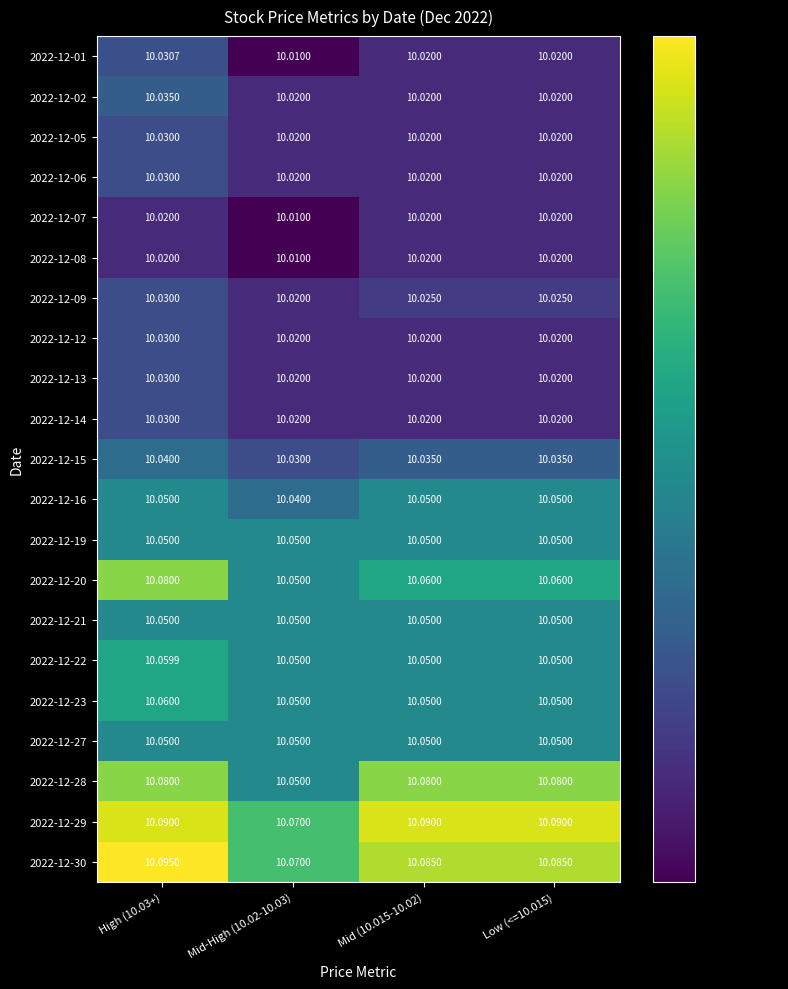

What is the difference between the highest and lowest values at Mid (10.015-10.02)?

0.1